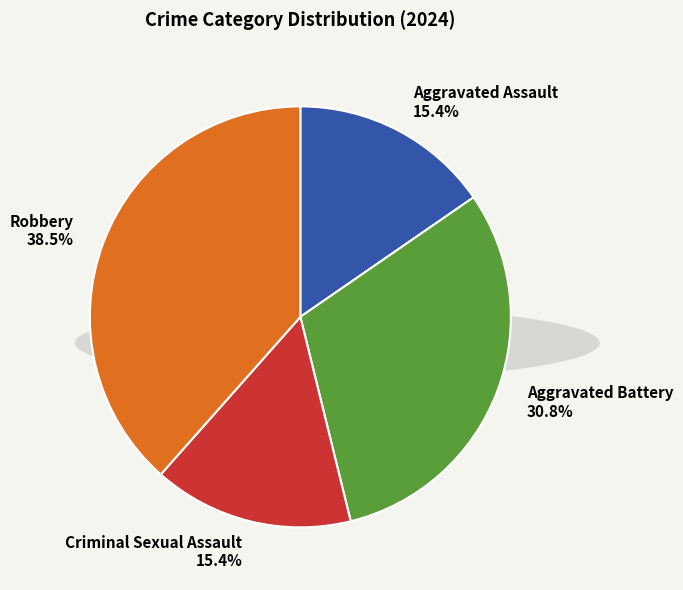

The Robbery slice represents 28% of the pie. True or false?

False